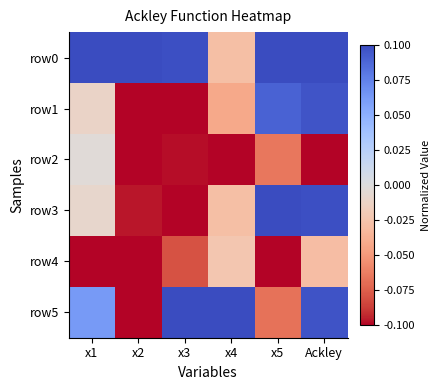

Reading left to right, list all the values displayed in this chart.

row0: x1=0.1	x2=0.1	x3=0.1	x4=-0.0	x5=0.1	Ackley=0.1
row1: x1=-0.0	x2=-0.1	x3=-0.1	x4=-0.0	x5=0.1	Ackley=0.1
row2: x1=-0.0	x2=-0.1	x3=-0.1	x4=-0.1	x5=-0.1	Ackley=-0.1
row3: x1=-0.0	x2=-0.1	x3=-0.1	x4=-0.0	x5=0.1	Ackley=0.1
row4: x1=-0.1	x2=-0.1	x3=-0.1	x4=-0.0	x5=-0.1	Ackley=-0.0
row5: x1=0.1	x2=-0.1	x3=0.1	x4=0.1	x5=-0.1	Ackley=0.1